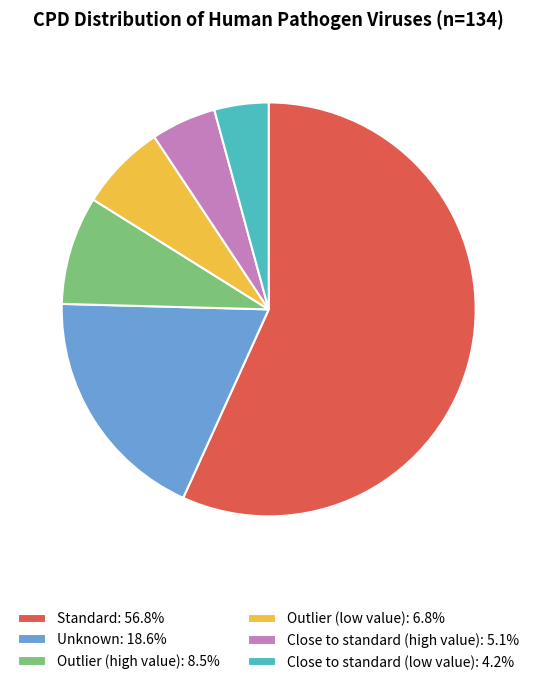

Between Standard and Outlier (low value), which is larger?

Standard